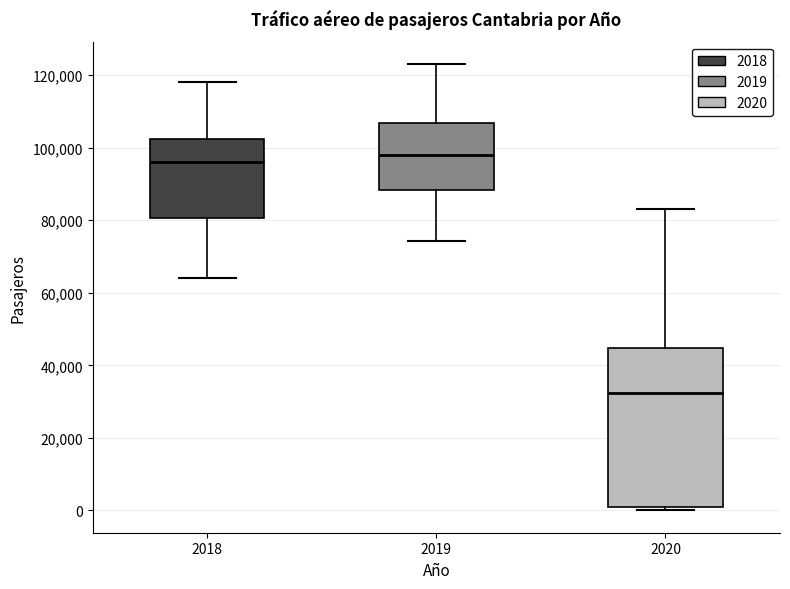

Which box has the lowest median line?

2020